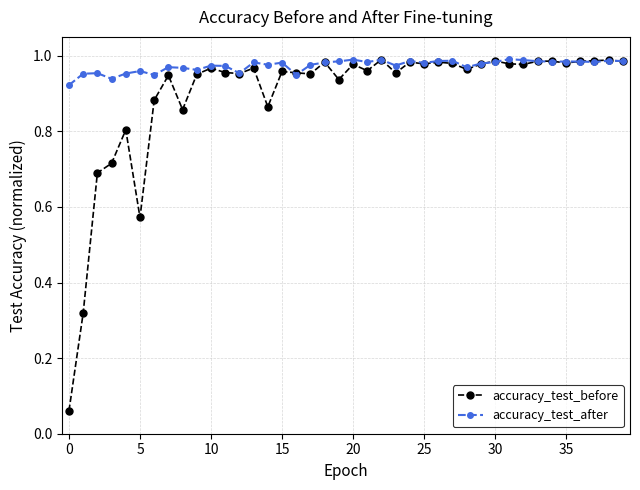

Which series has the largest total across all categories?

accuracy_test_after